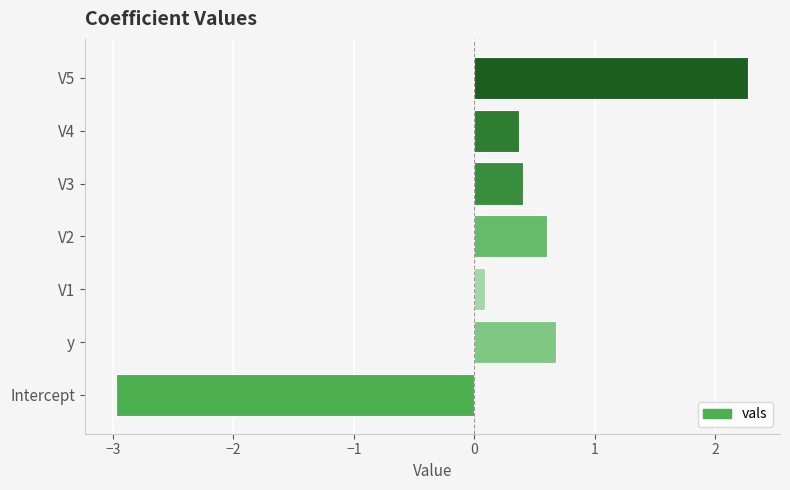

Where is the data nearest to the value 0?

V1